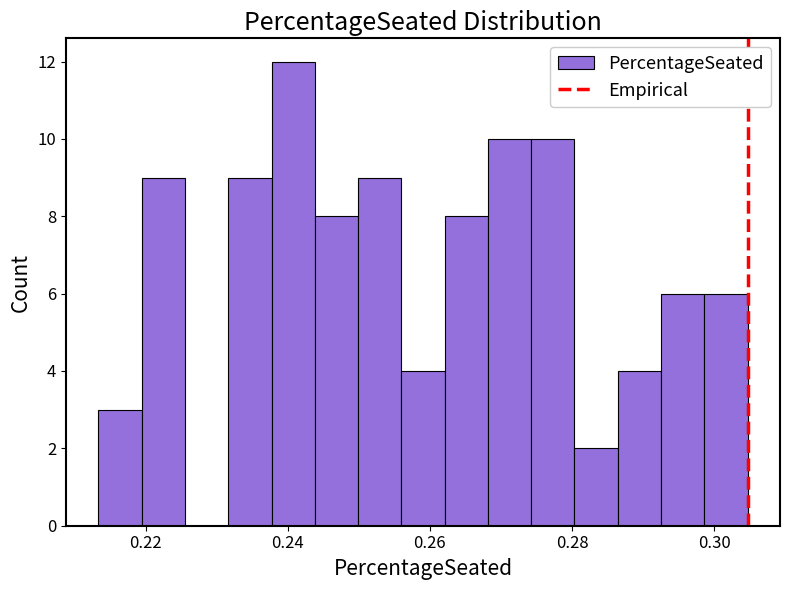

Around what value on the x-axis is the tallest bar? Give the approximate position of its centre, as read against the axis.

0.240